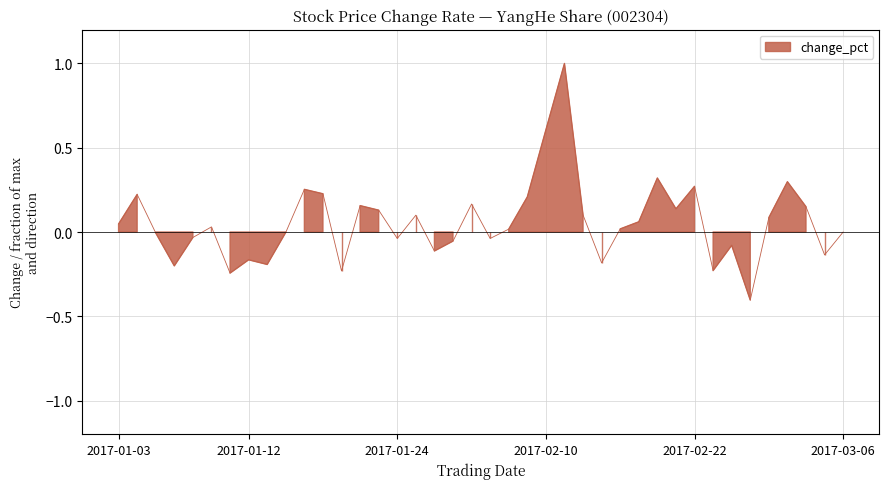

What is the sum of all values?

2.3